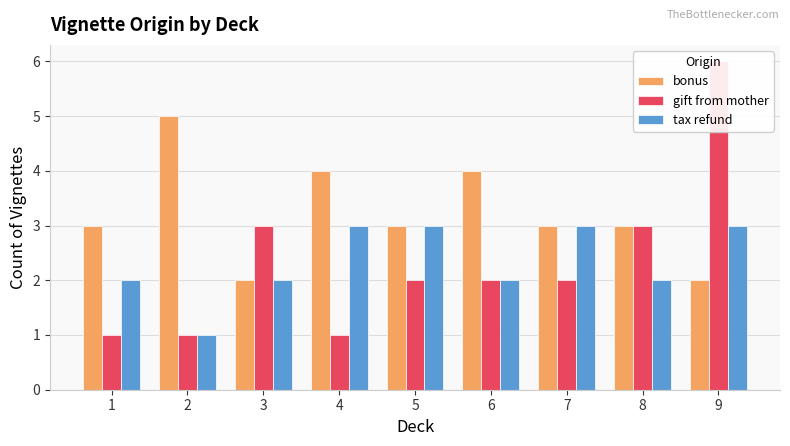

At which label is tax refund closest to 2?

1